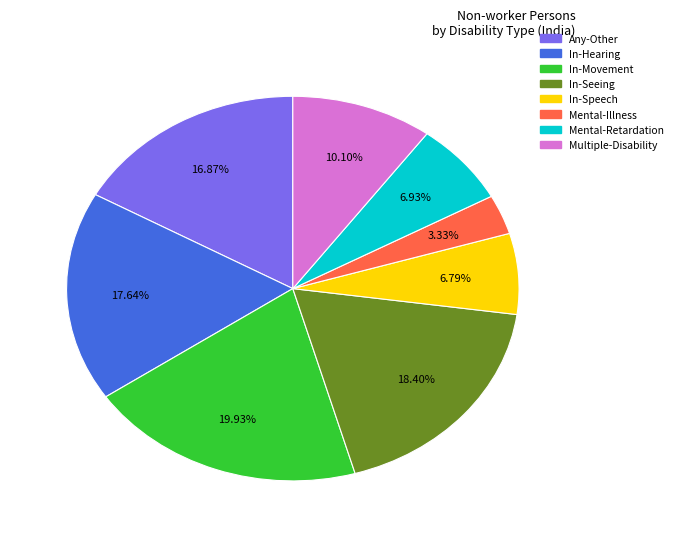

Which category has the smallest portion of the pie?

Mental-Illness